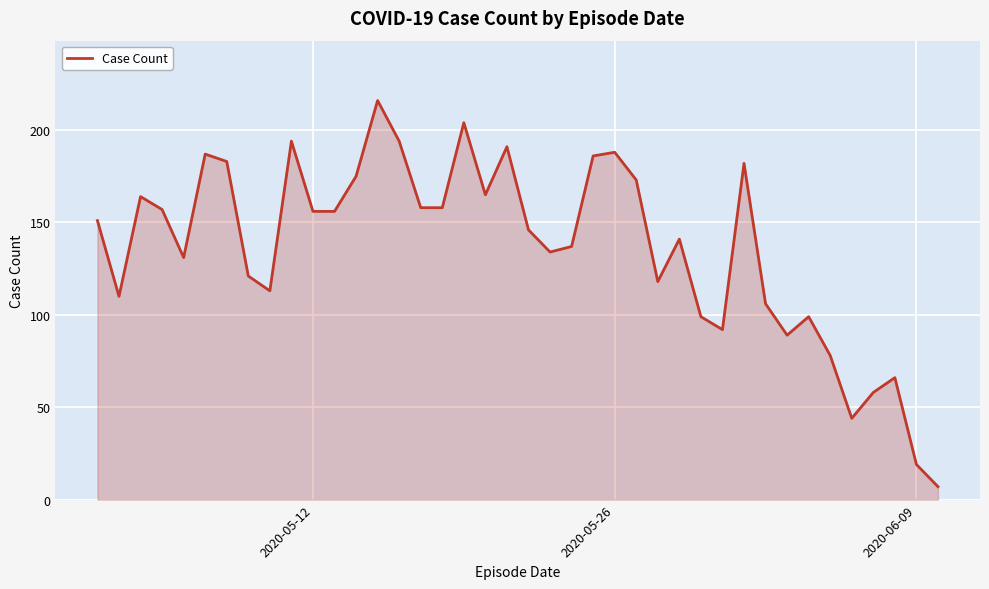

What is the difference between the maximum and minimum values?

209